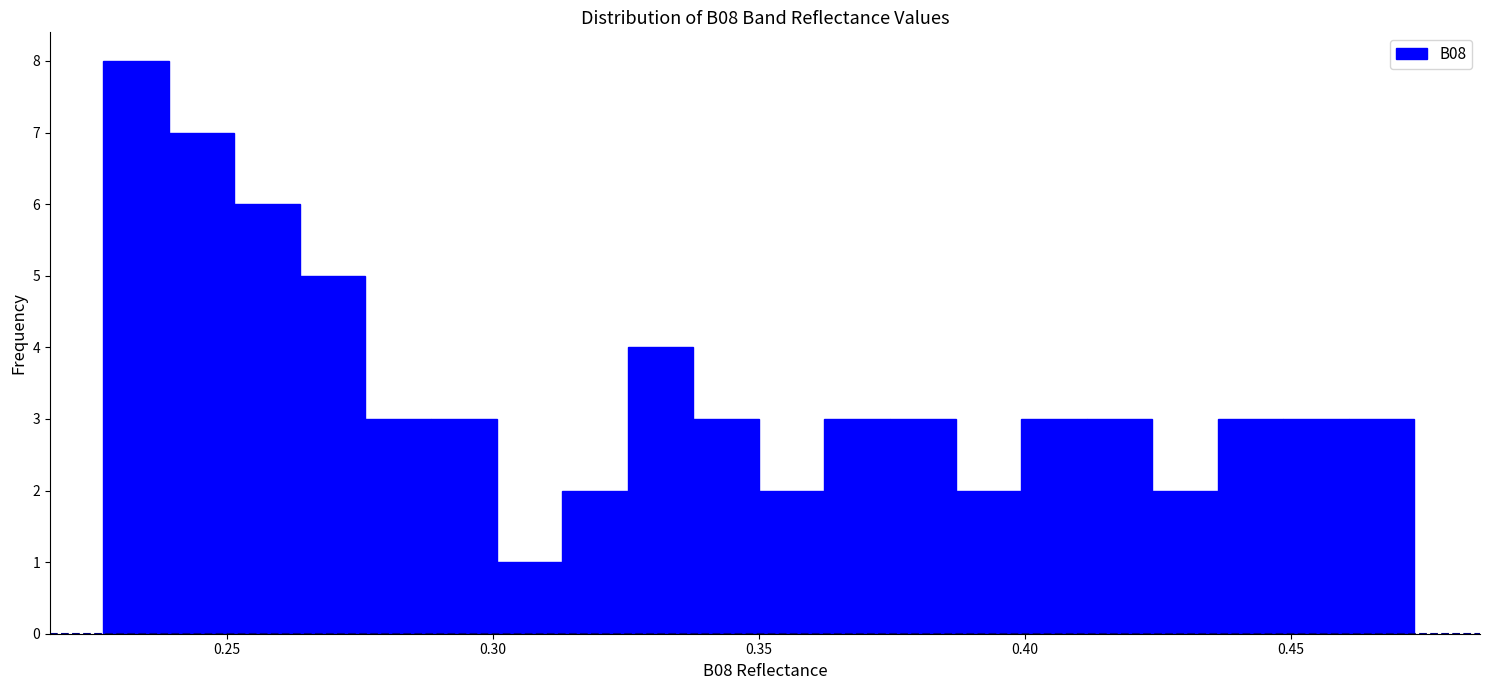

Read against the x-axis, roughly where is the centre of the tallest bar?

0.235